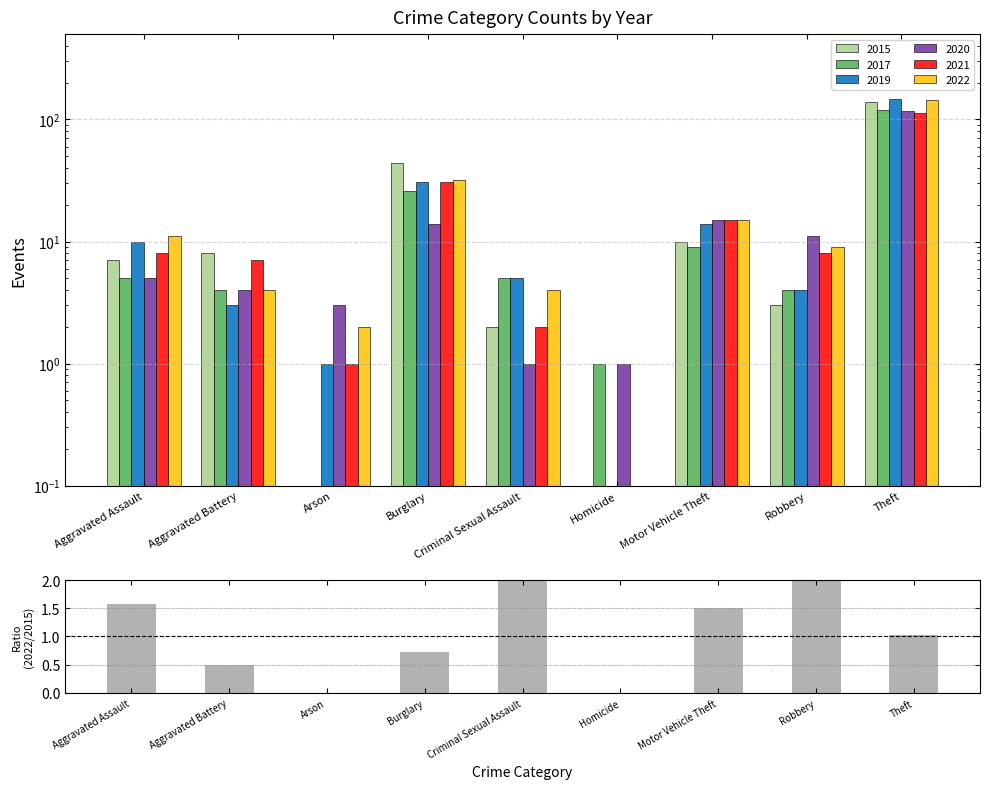

What is the label of the 7th bar from the left?

Motor Vehicle Theft